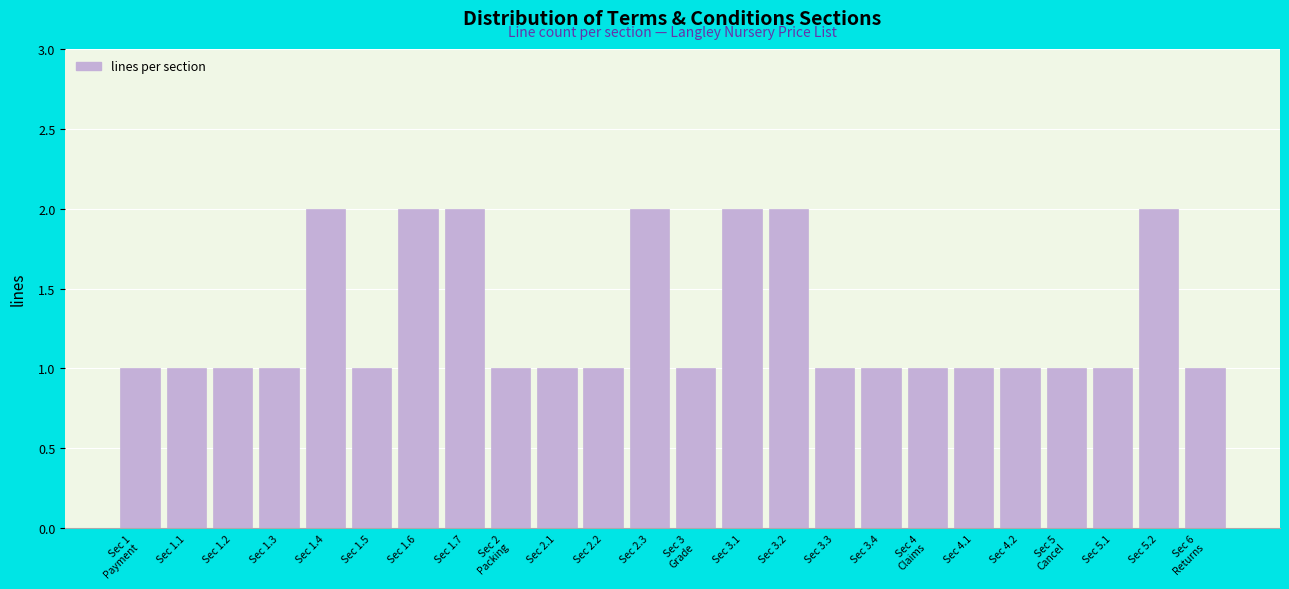

Reading right to left, transcribe all the data shown in this chart.

1	2	1	1	1	1	1	1	1	2	2	1	2	1	1	1	2	2	1	2	1	1	1	1